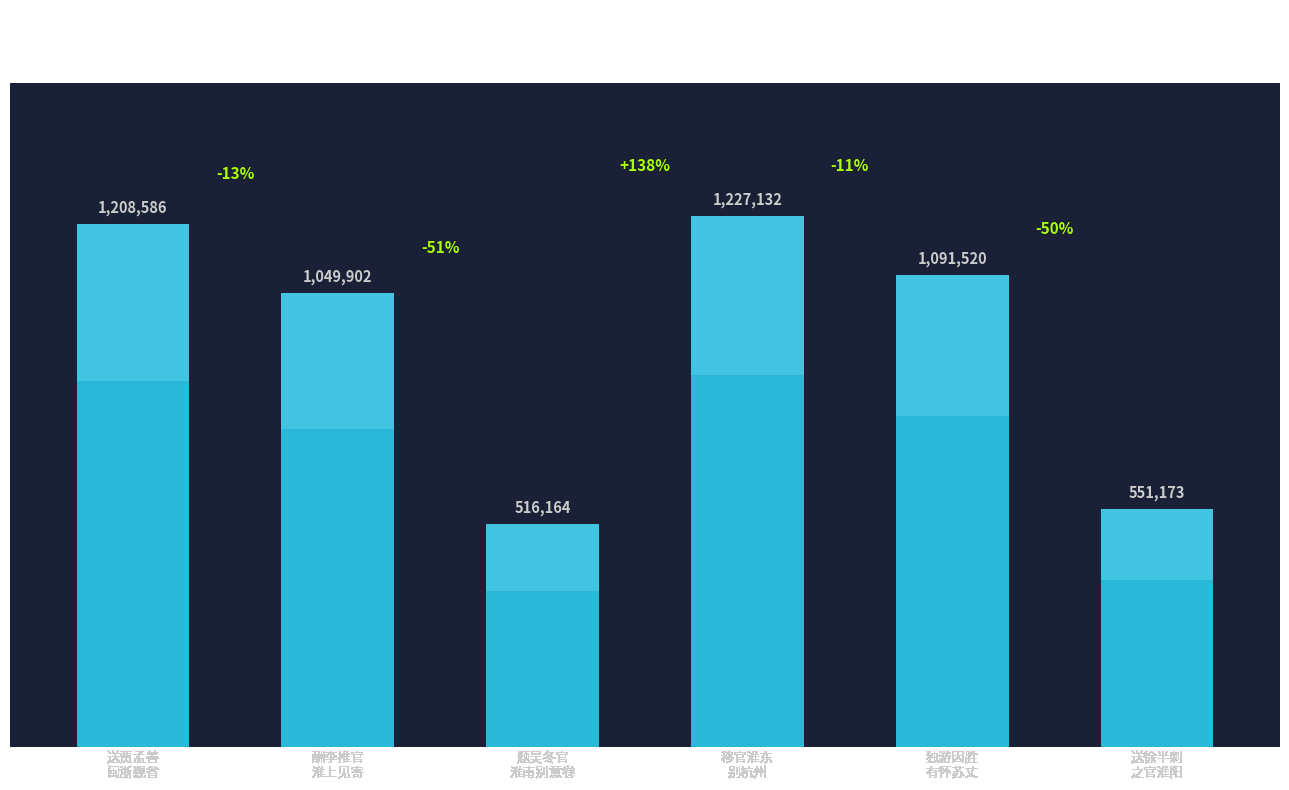

True or false: the data shows 351050 at 独游因胜
有怀苏丈.

False